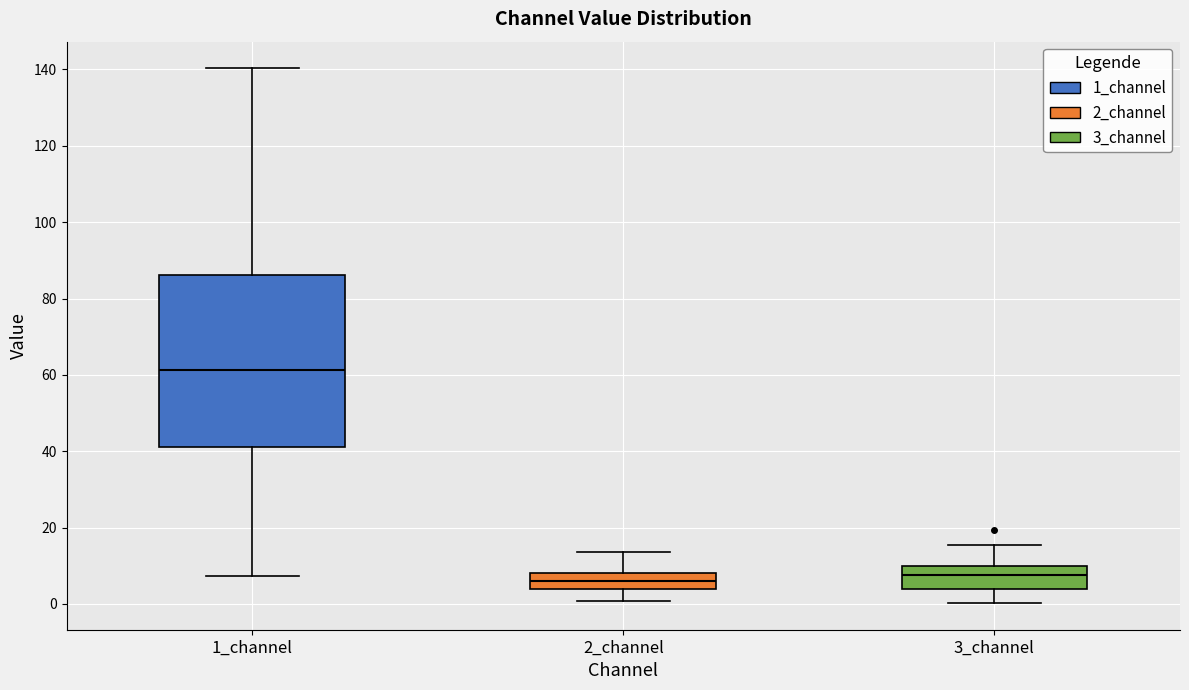

Which box has the highest median line?

1_channel